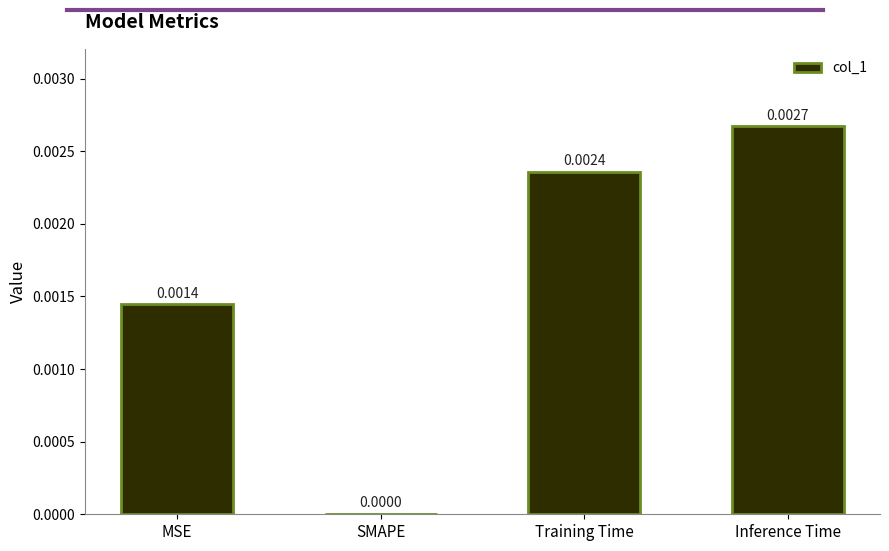

Which label corresponds to the largest value in the chart?

Inference Time